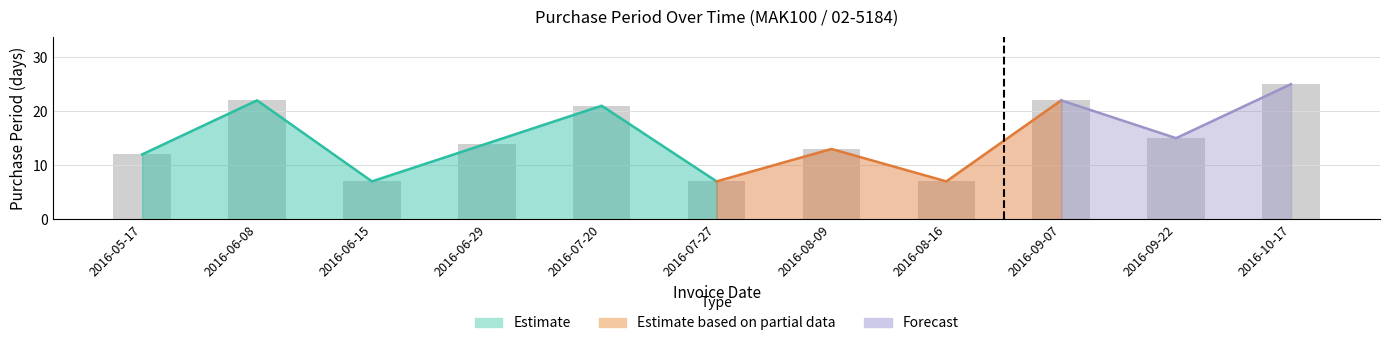

Reading right to left, extract all data points from this chart.

25	15	22	7	13	7	21	14	7	22	12